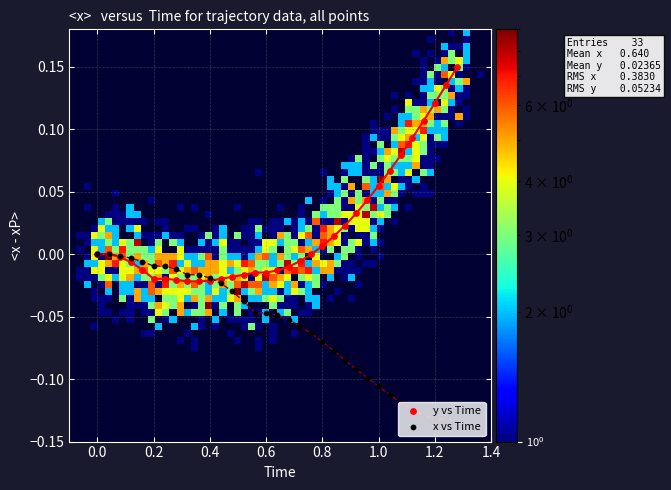

Is it true that y equals 0.0 at 27?

False